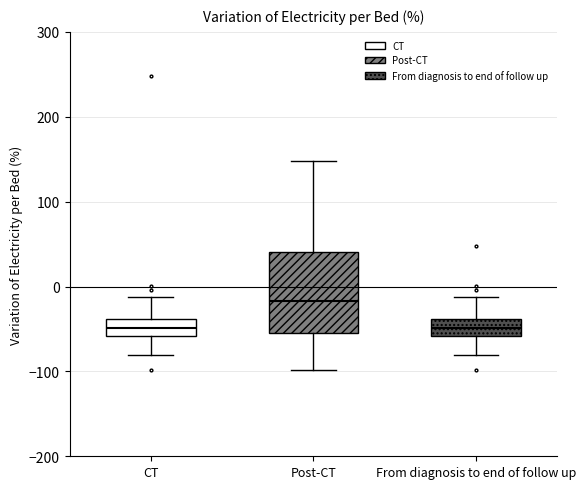

Comparing the boxes themselves (not the whiskers), which one is the tallest?

Post-CT